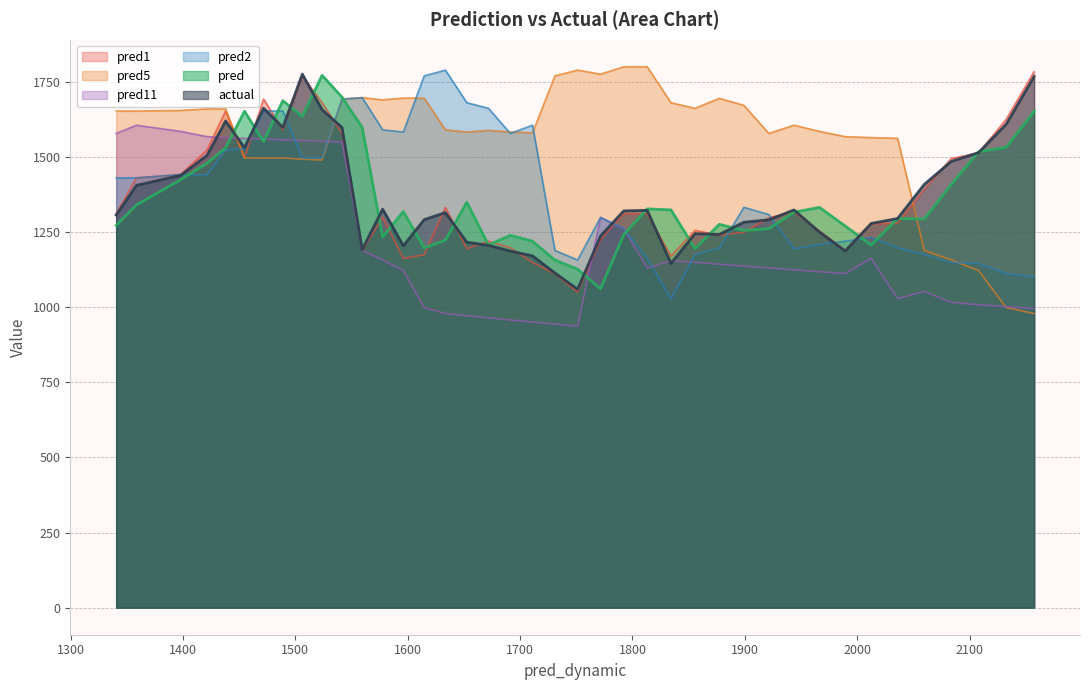

What are all the series names shown in the legend?

pred1, pred5, pred11, pred2, pred, actual